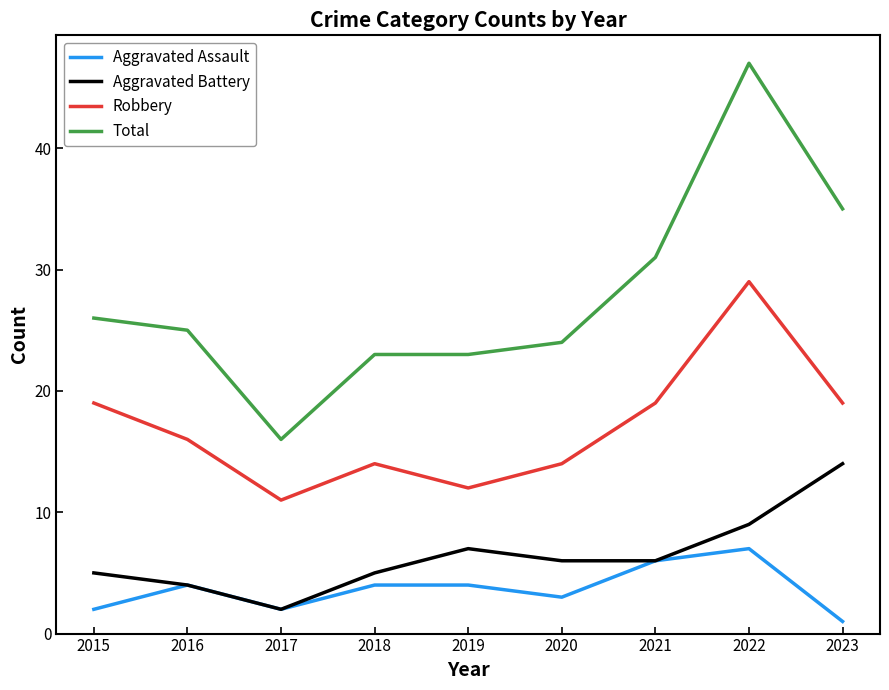

What is the total value across all series at 2018?

46